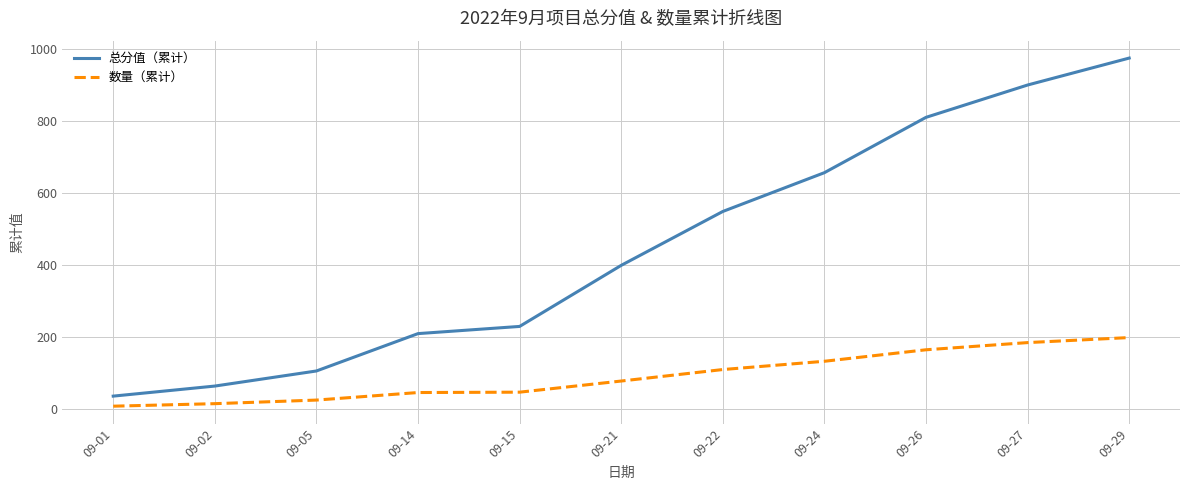

The value of 数量（累计） at 09-26 is 164. True or false?

True